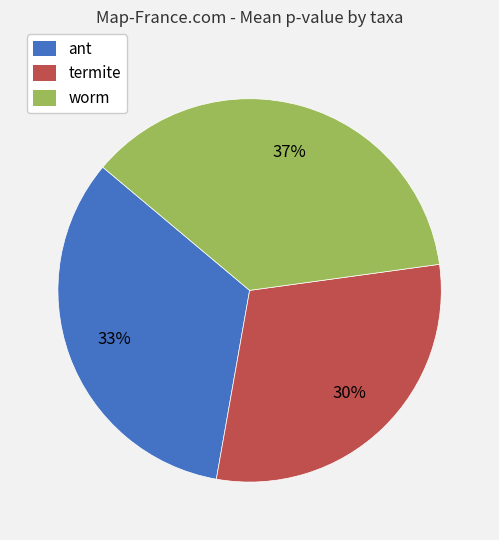

Does termite represent more than half of the total?

No